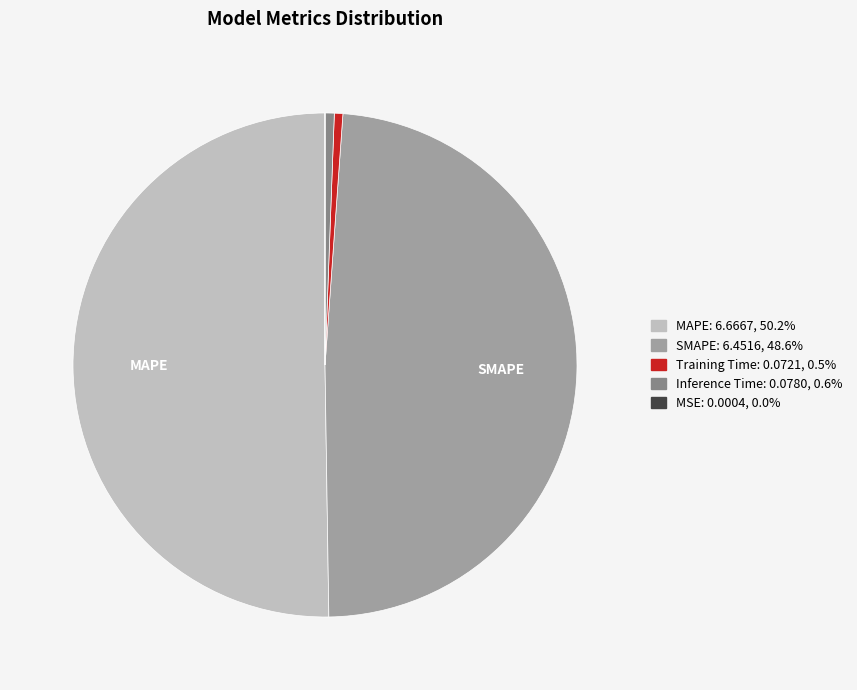

Which category has the biggest portion of the pie?

MAPE